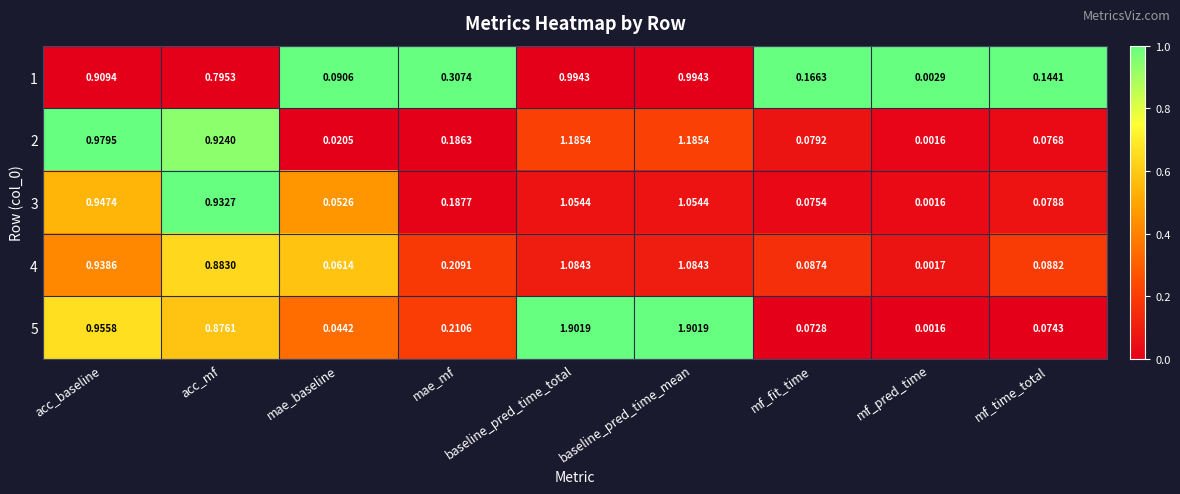

Is the value of 1 at baseline_pred_time_mean greater than the value of 3 at mf_time_total?

Yes